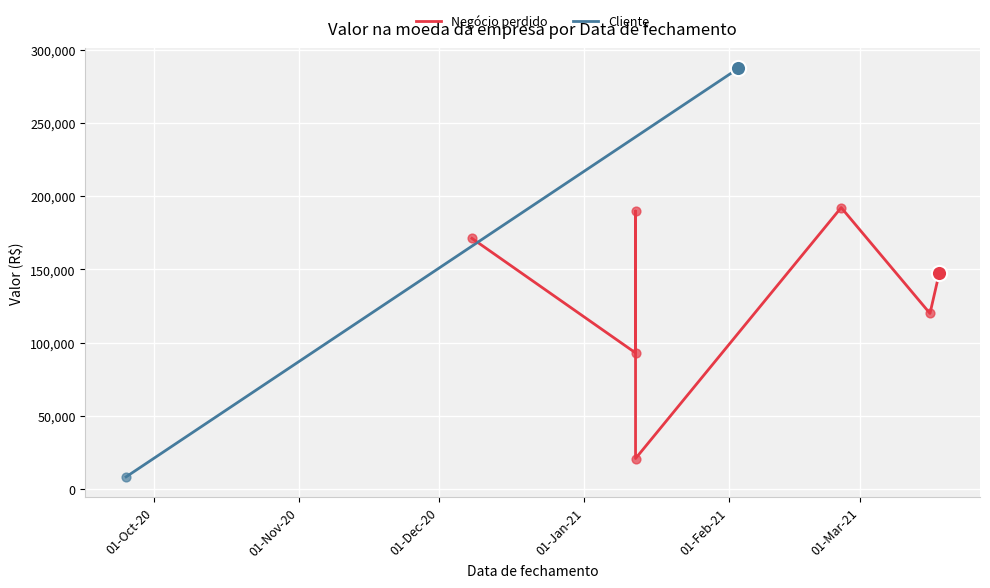

What is the change in value from 2021-01-12 to 2020-09-25?

-181379.5